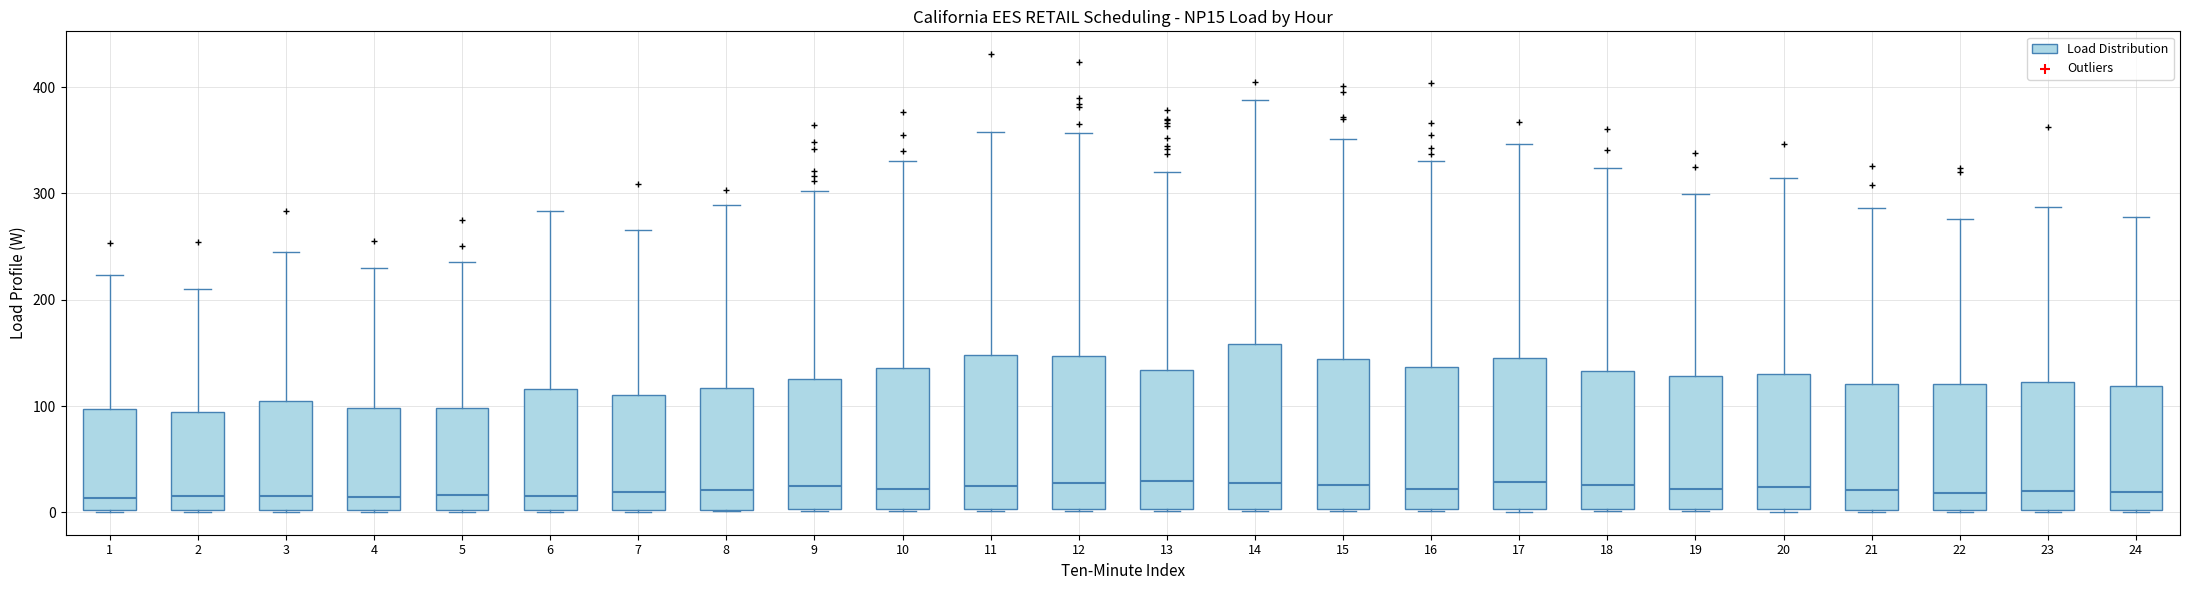

Comparing the boxes themselves (not the whiskers), which one is the tallest?

14